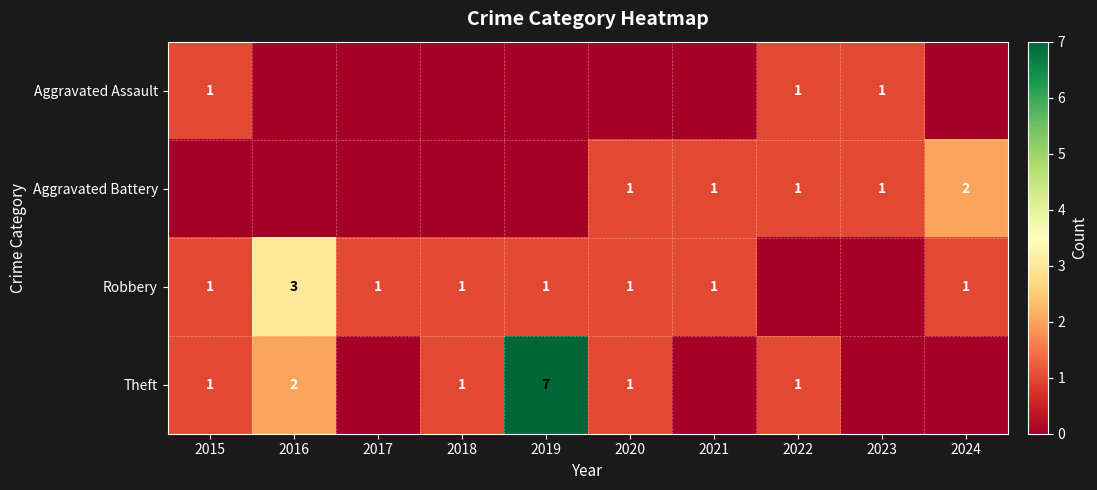

The value of Robbery at 2016 is 3. True or false?

True